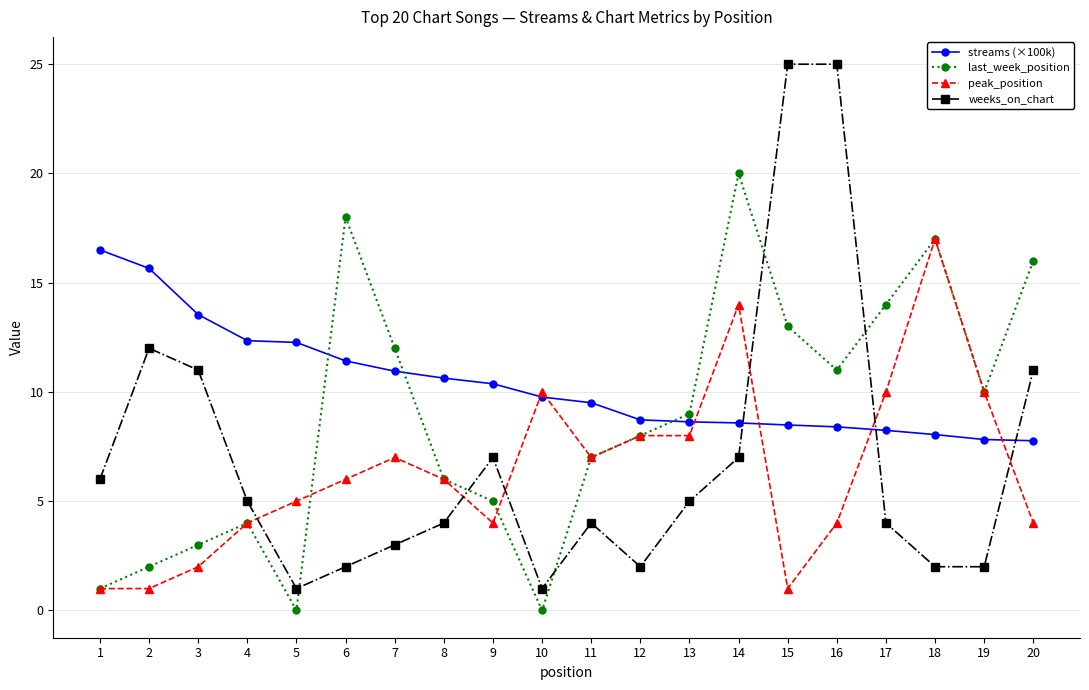

What is the difference between the second highest and minimum values in the weeks_on_chart series?

24.0